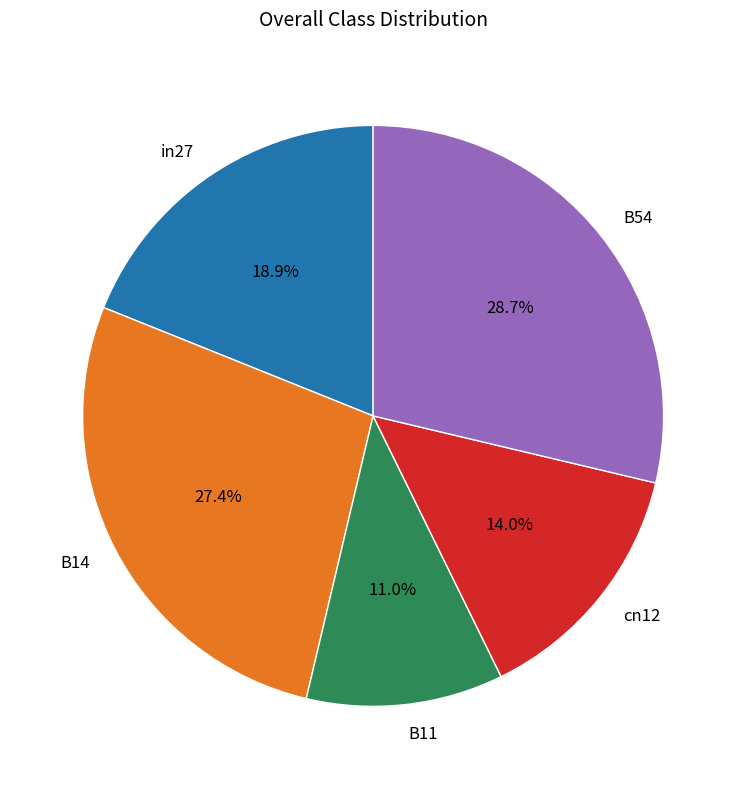

Does in27 account for over 50% of the chart?

No